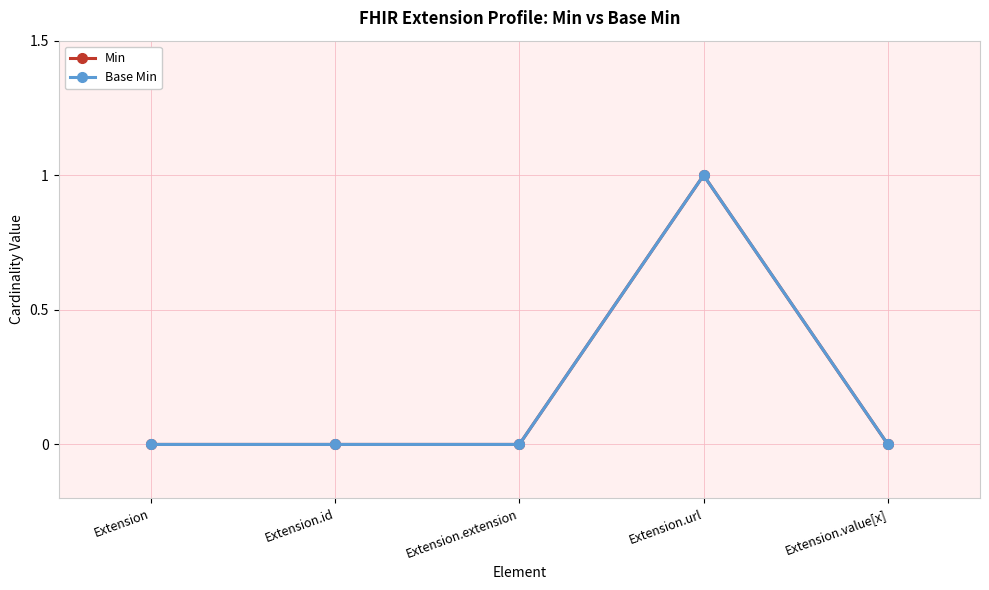

What is the label of the 4th point from the right?

Extension.id